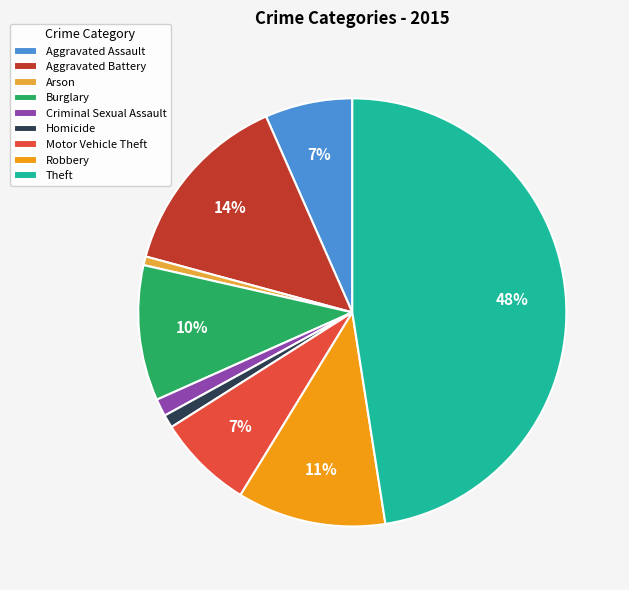

Which slice is the largest?

Theft